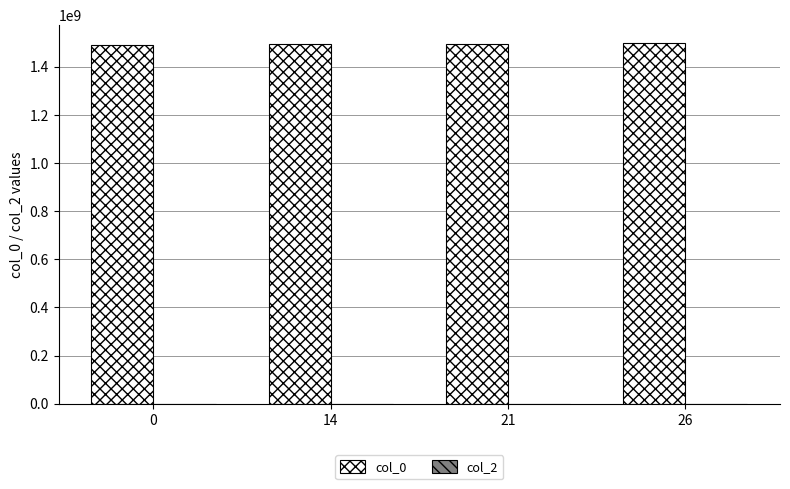

The col_0 series shows 820309808 at 14. True or false?

False